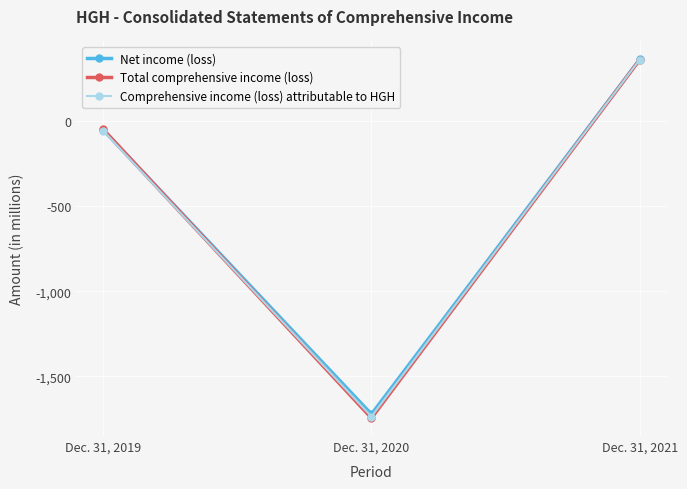

Is it true that Comprehensive income (loss) attributable to HGH equals -55 at Dec. 31, 2019?

True